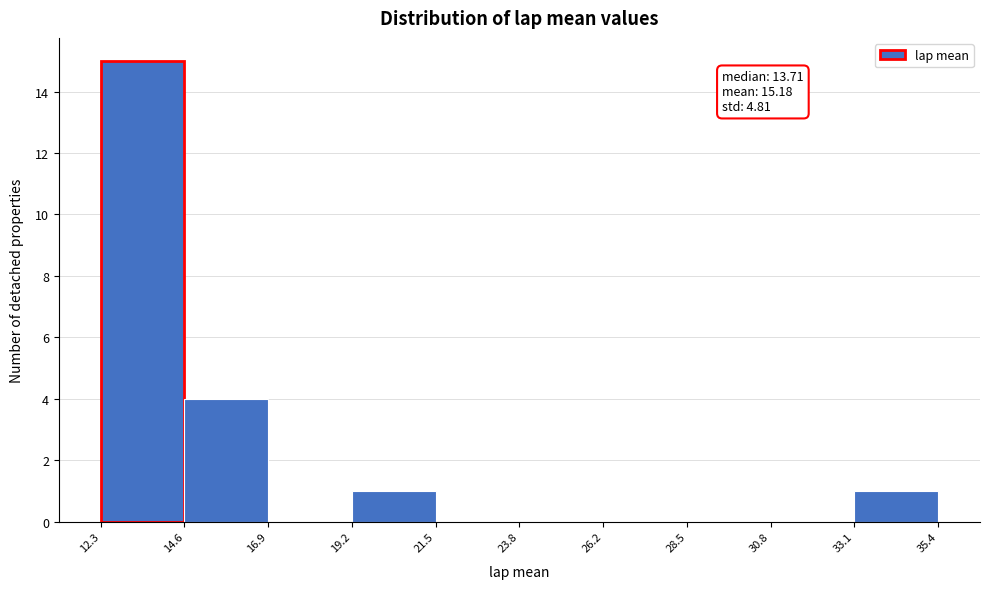

Which range on the x-axis has the tallest bar?

12.3 to 14.6